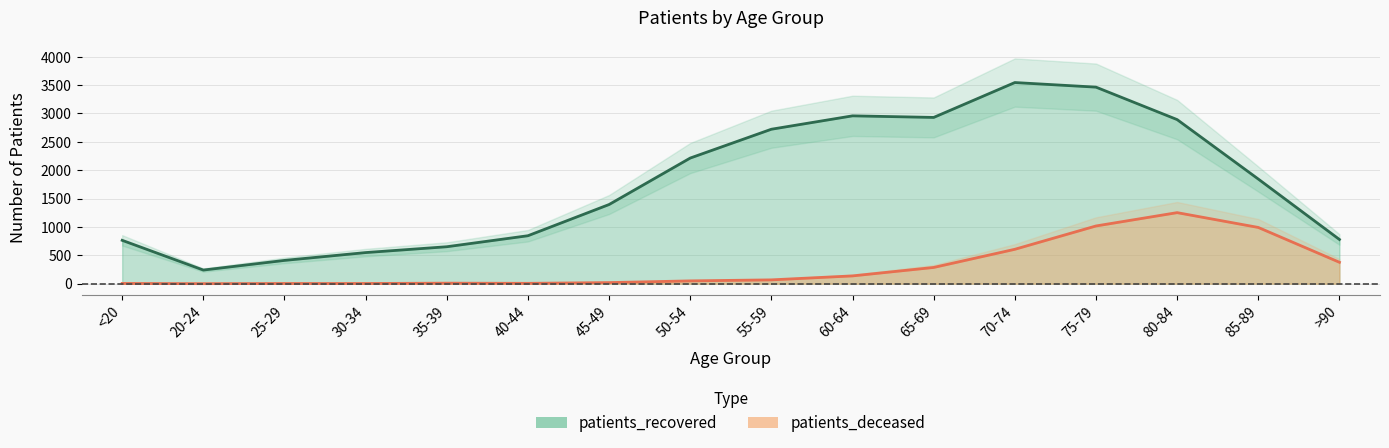

Is the value of patients_deceased at 25-29 greater than the value of patients_recovered at 20-24?

No